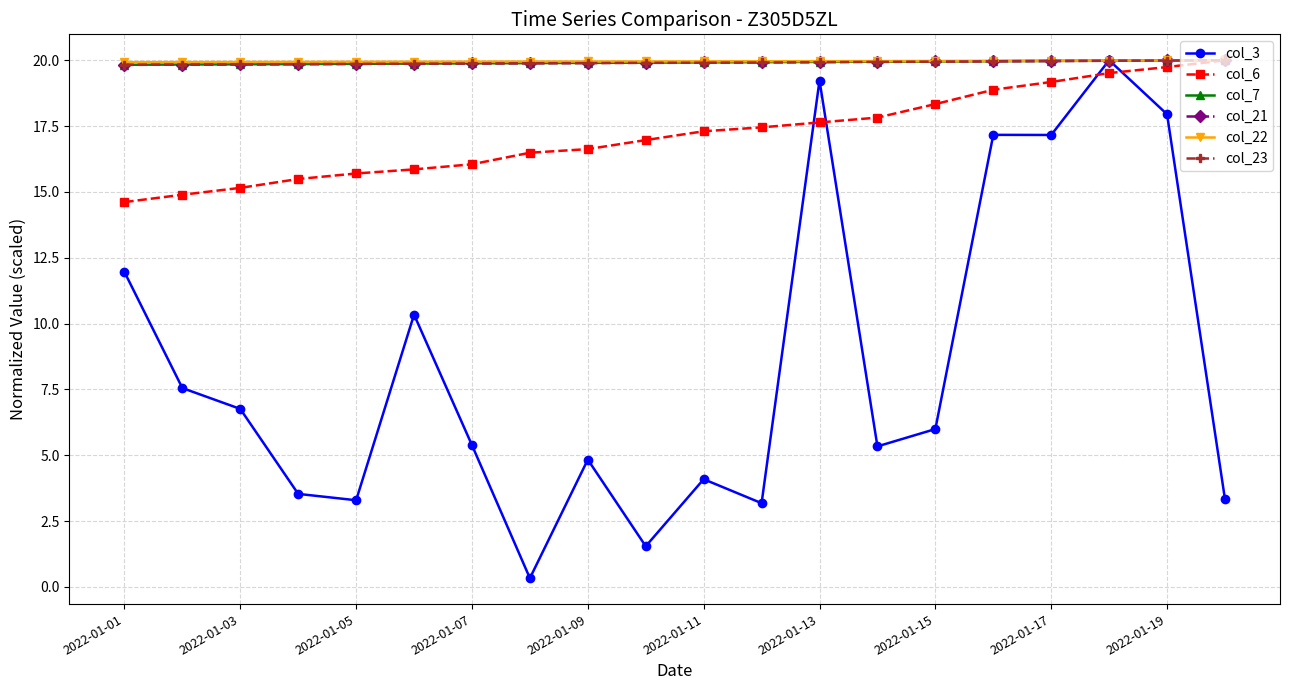

True or false: col_6 has more than 2 points higher than both neighbors.

False